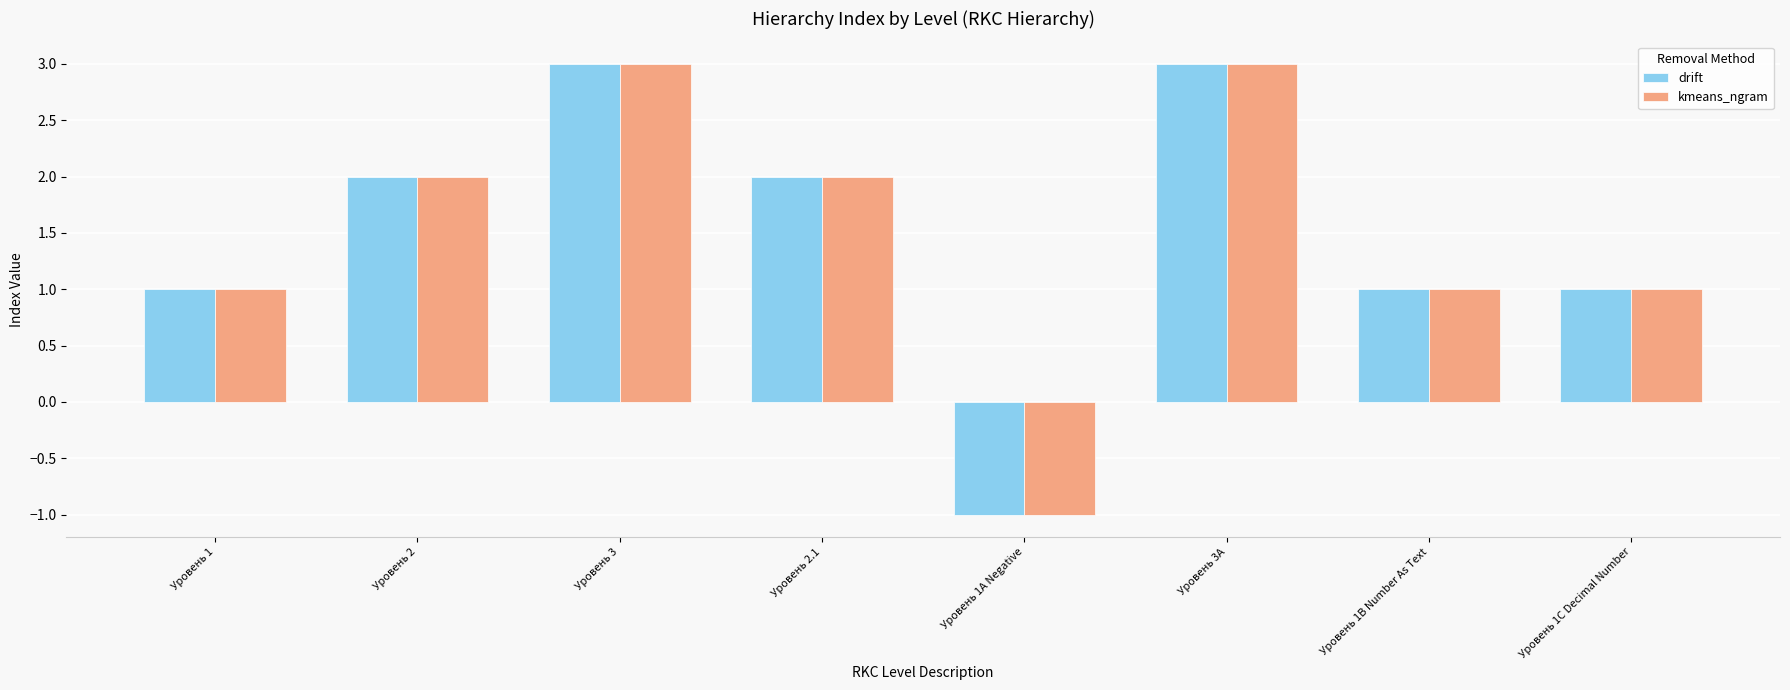

At how many categories does at least one series exceed 0?

7